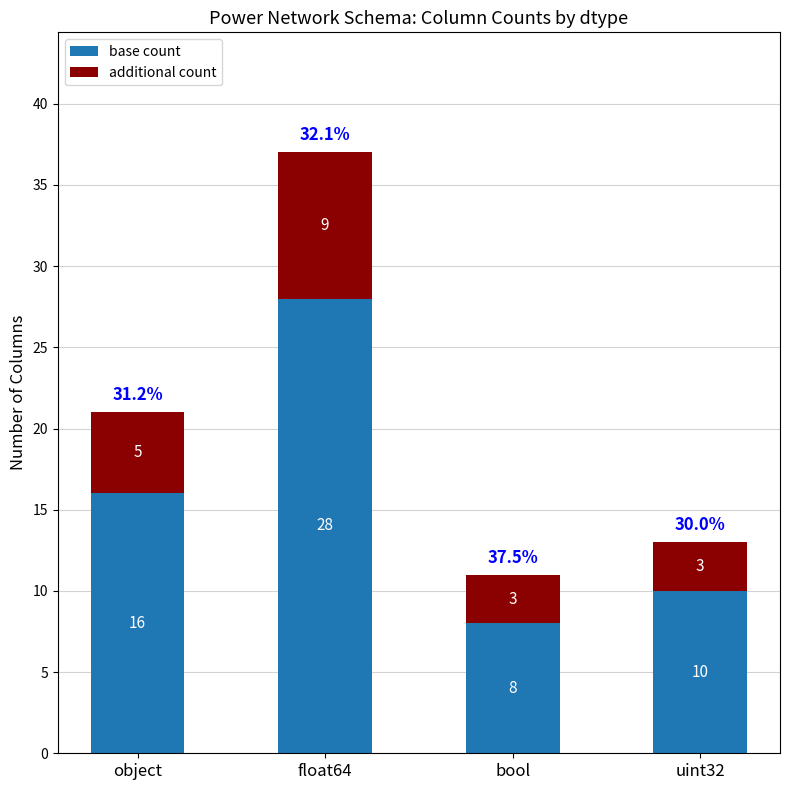

The base count series shows 28 at float64. True or false?

True